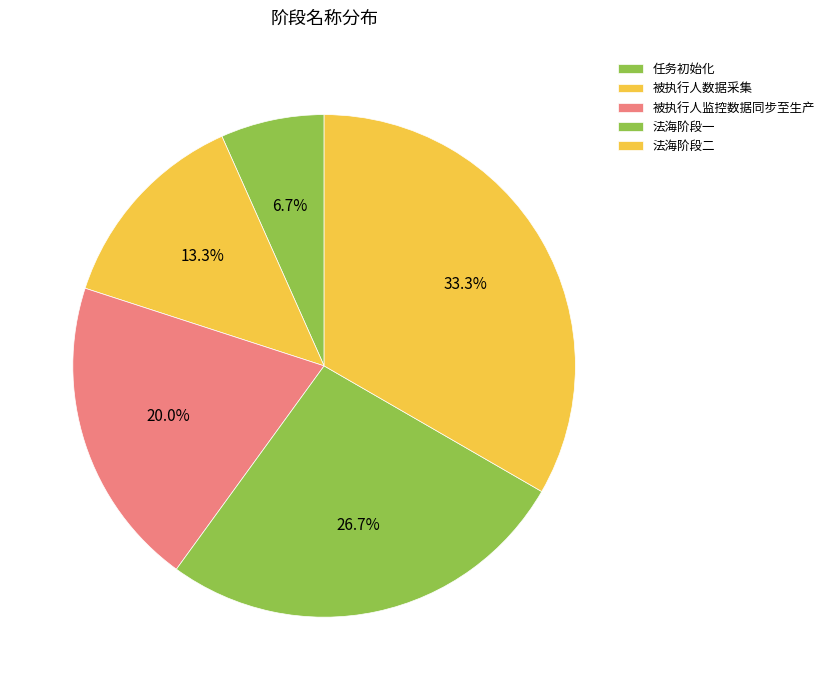

Is 任务初始化 the majority of the pie?

No